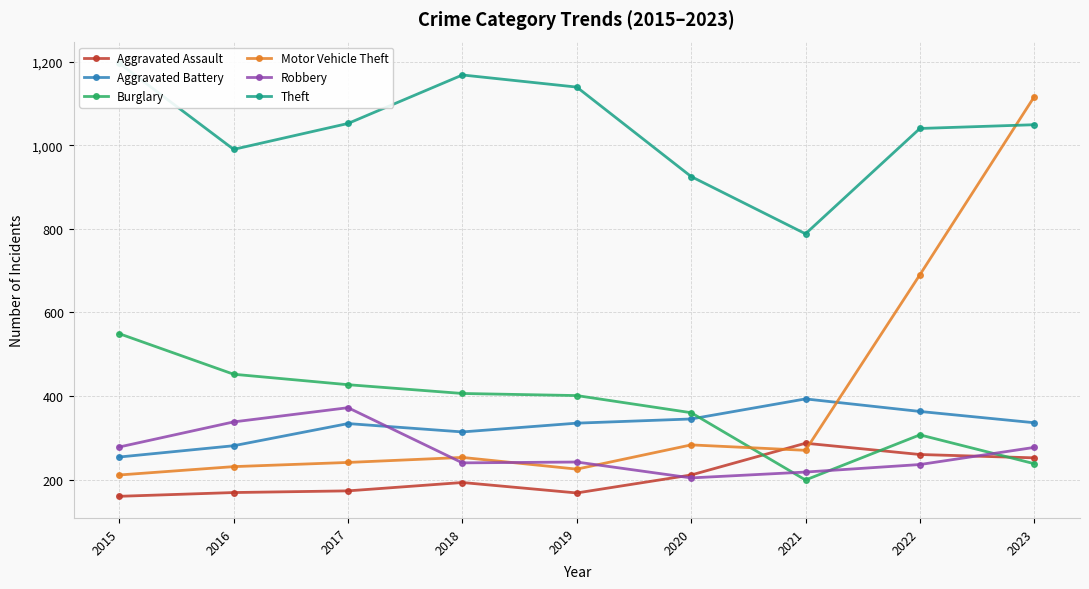

How many interior local peaks does the Aggravated Assault series have?

2